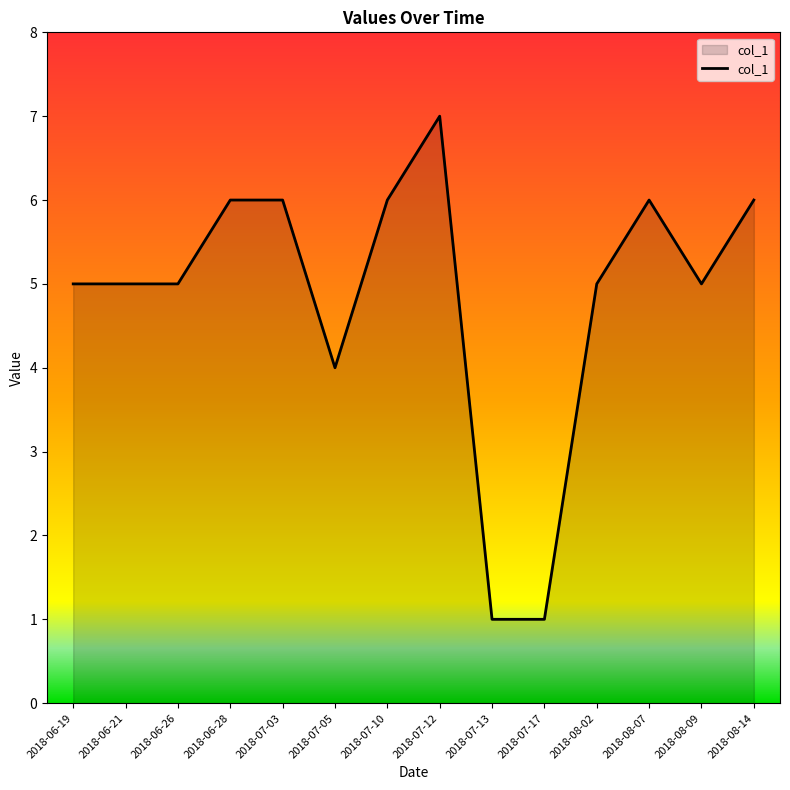

How many series are shown in this chart?

1